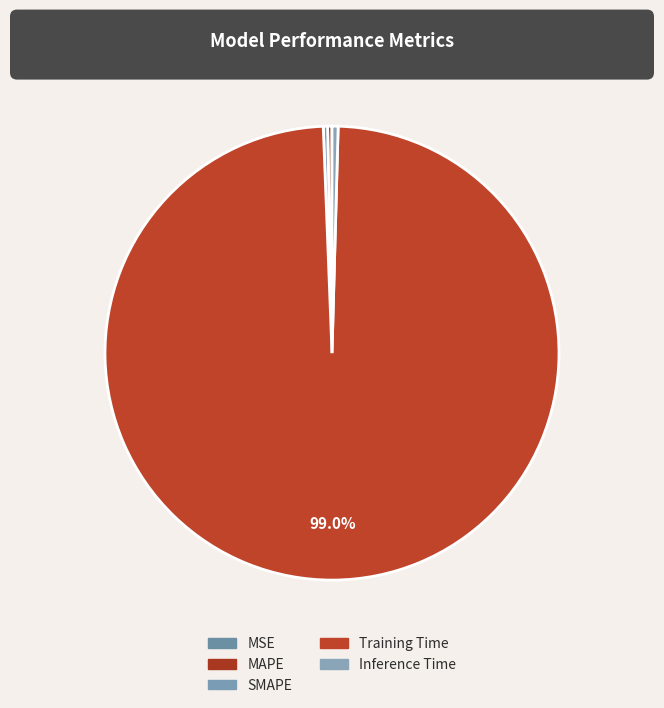

How many segments does this pie chart have?

5